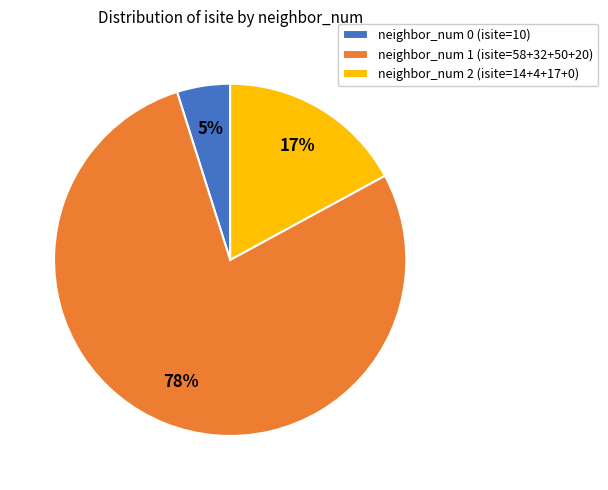

Which has a higher value, neighbor_num 0 (isite=10) or neighbor_num 2 (isite=14+4+17+0)?

neighbor_num 2 (isite=14+4+17+0)